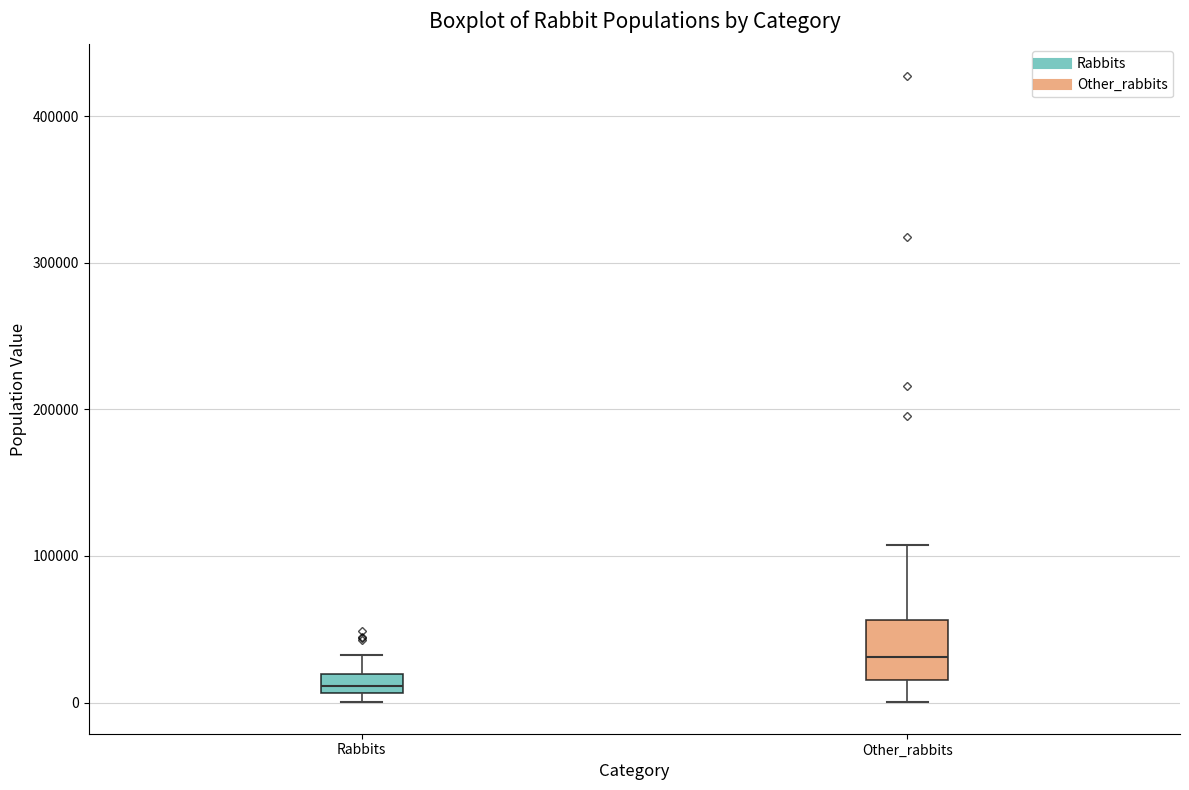

Which box is the tallest, from its lower edge to its upper edge?

Other_rabbits